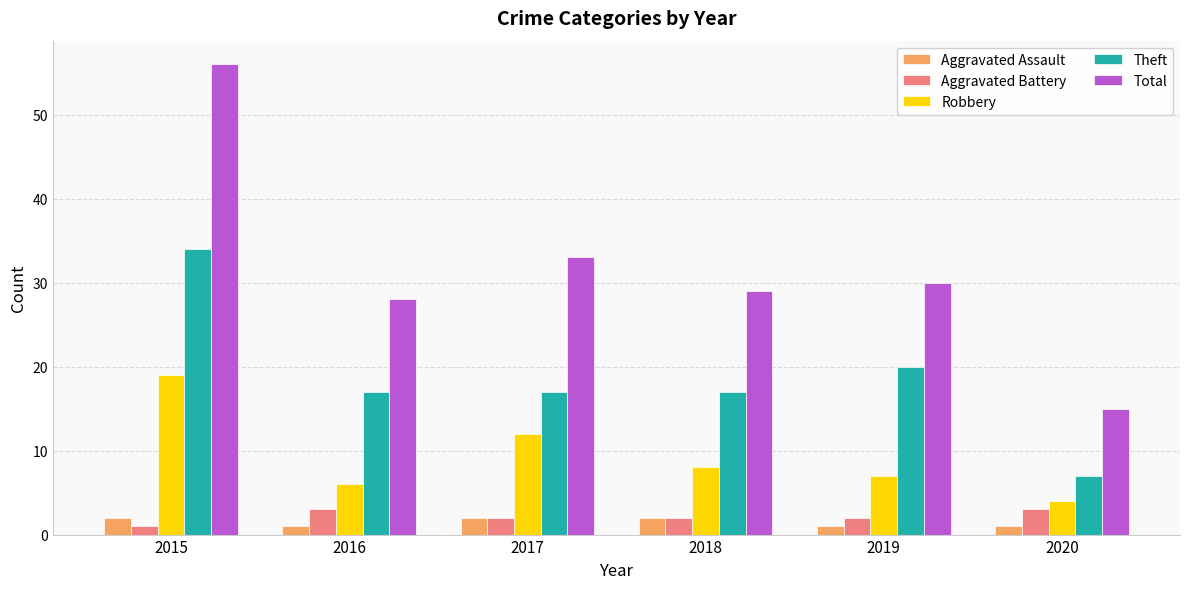

What is the value of the Theft bar at the 1st from the left?

34